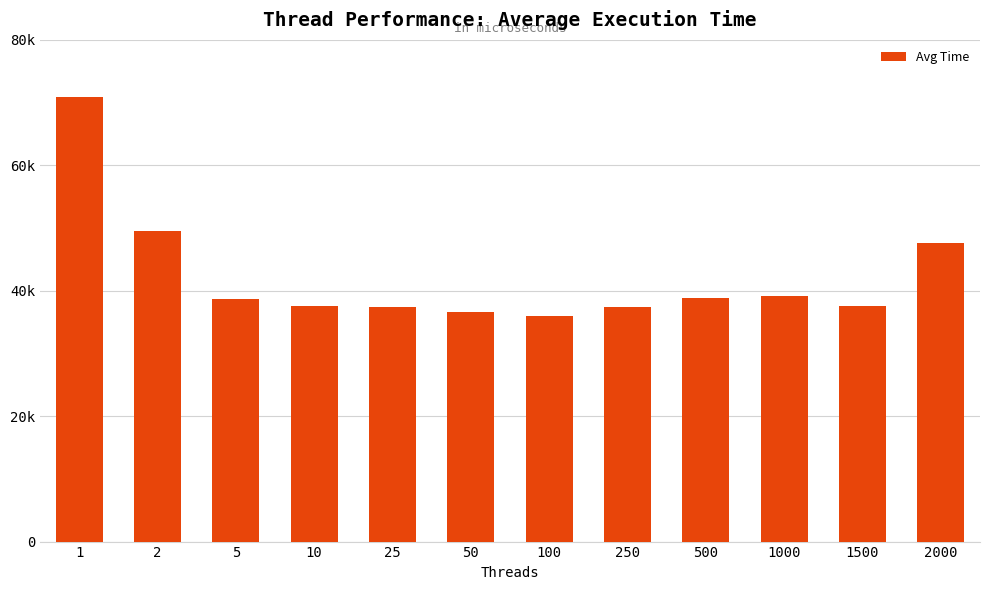

What is the sum of all values?

507386.4